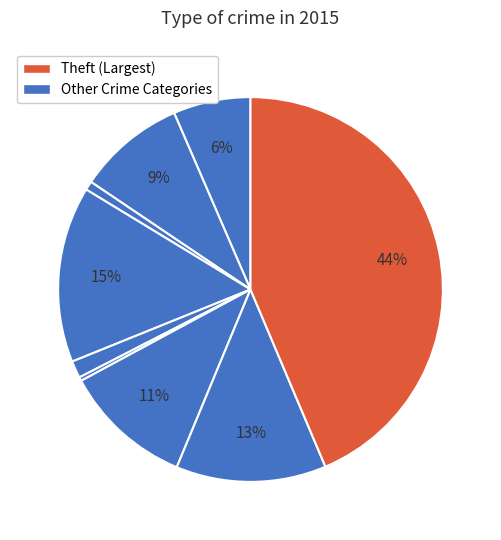

How many segments does this pie chart have?

9